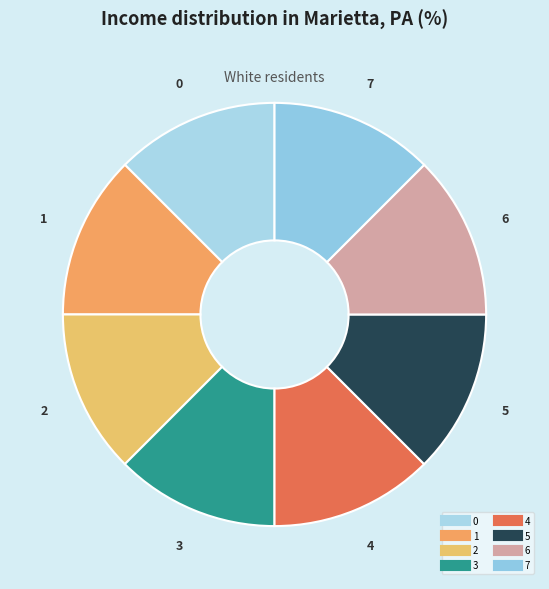

The 6 slice represents 12% of the pie. True or false?

True